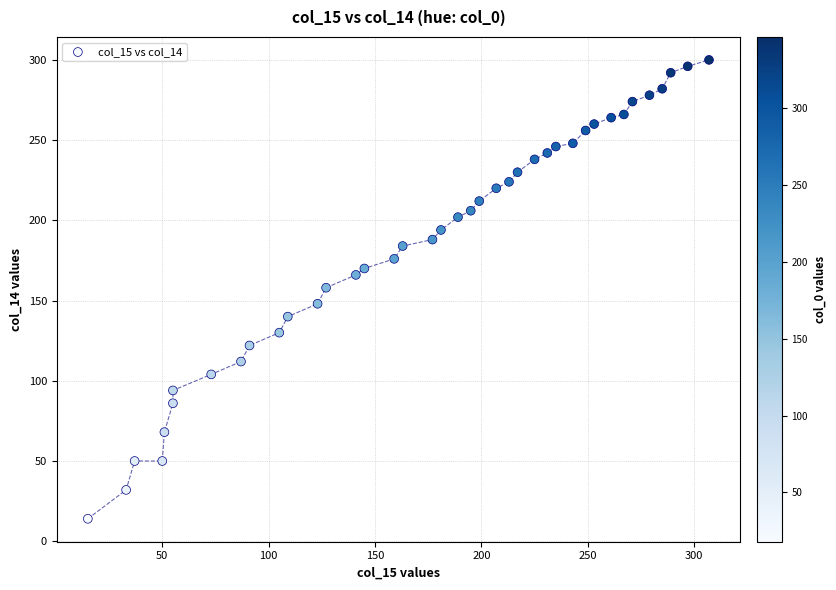

What is the range of X values (max minus min)?

292